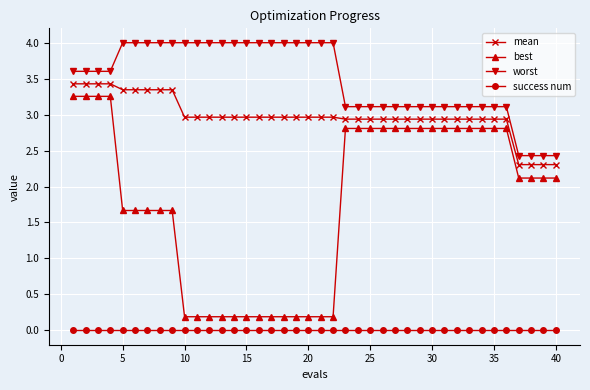

True or false: success num and worst cross at least once.

False